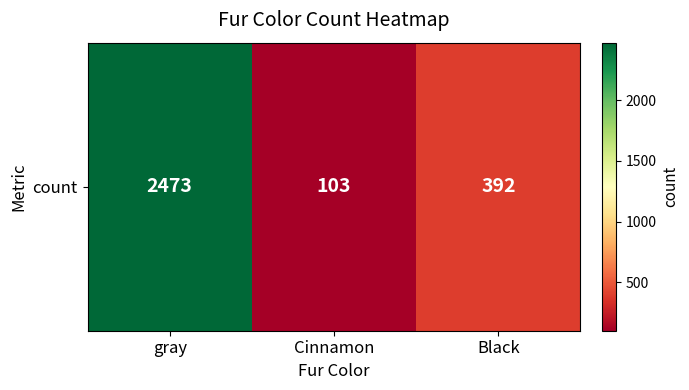

At which label is the value closest to 1288?

Black